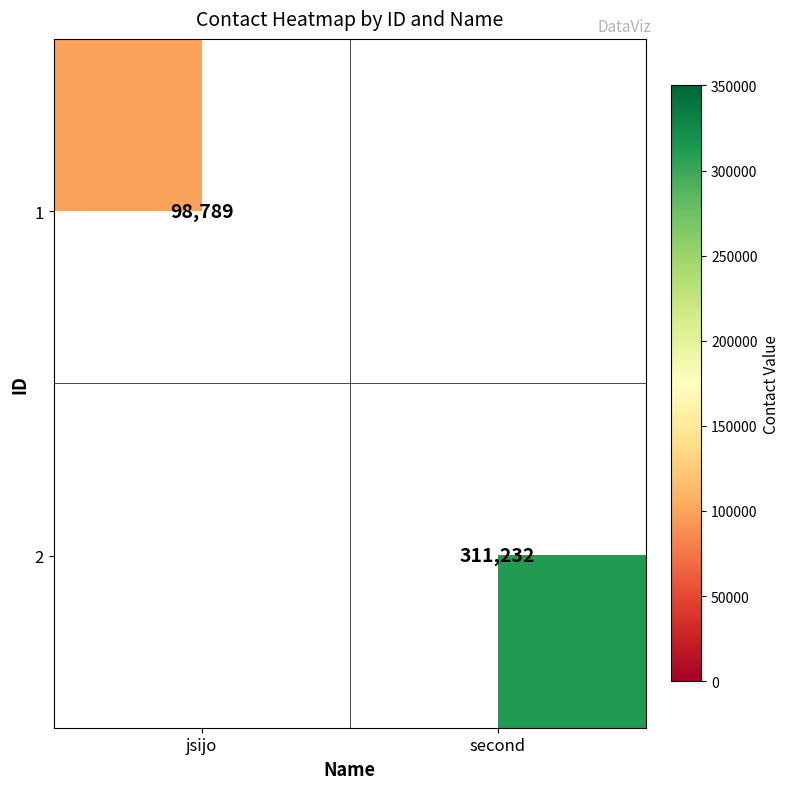

Is it true that 1 equals 133076 at jsijo?

False